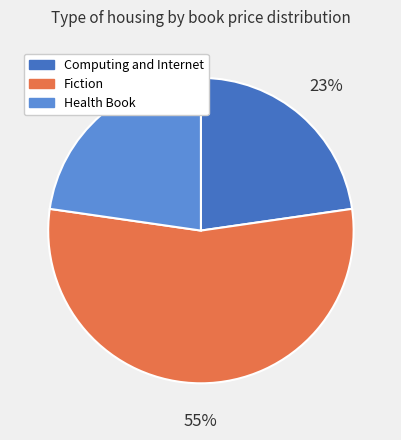

Approximately how many times larger is the value at Fiction compared to Health Book?

2.4